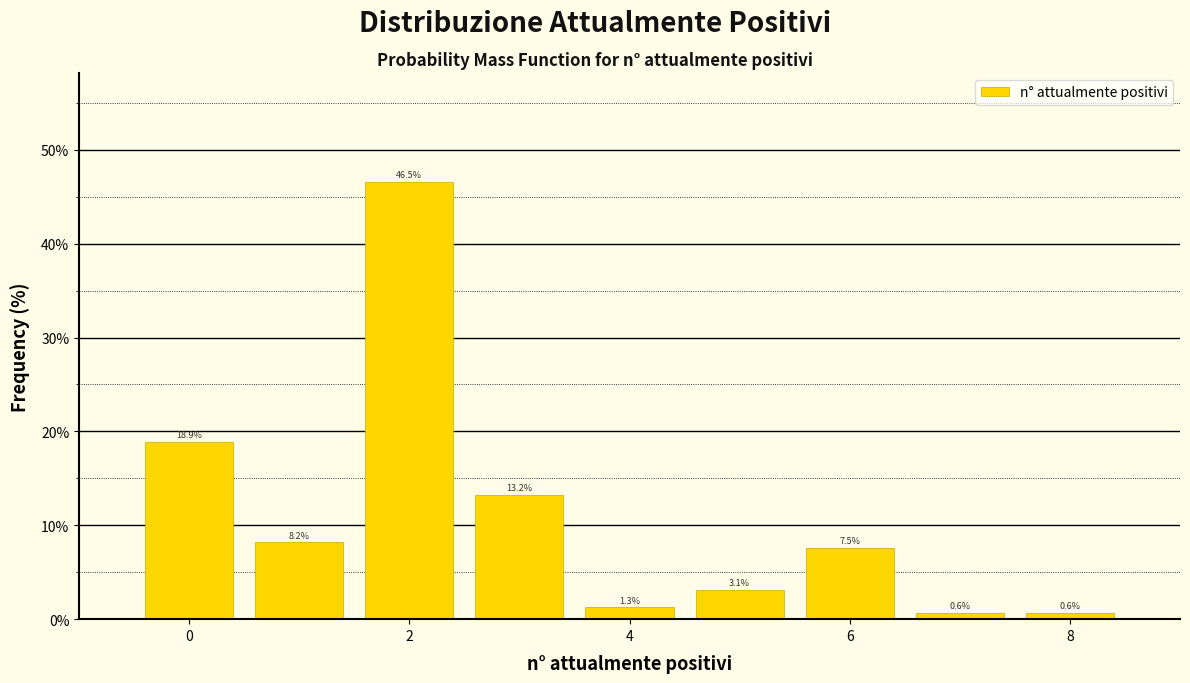

Which range on the x-axis has the tallest bar?

1.5 to 2.5